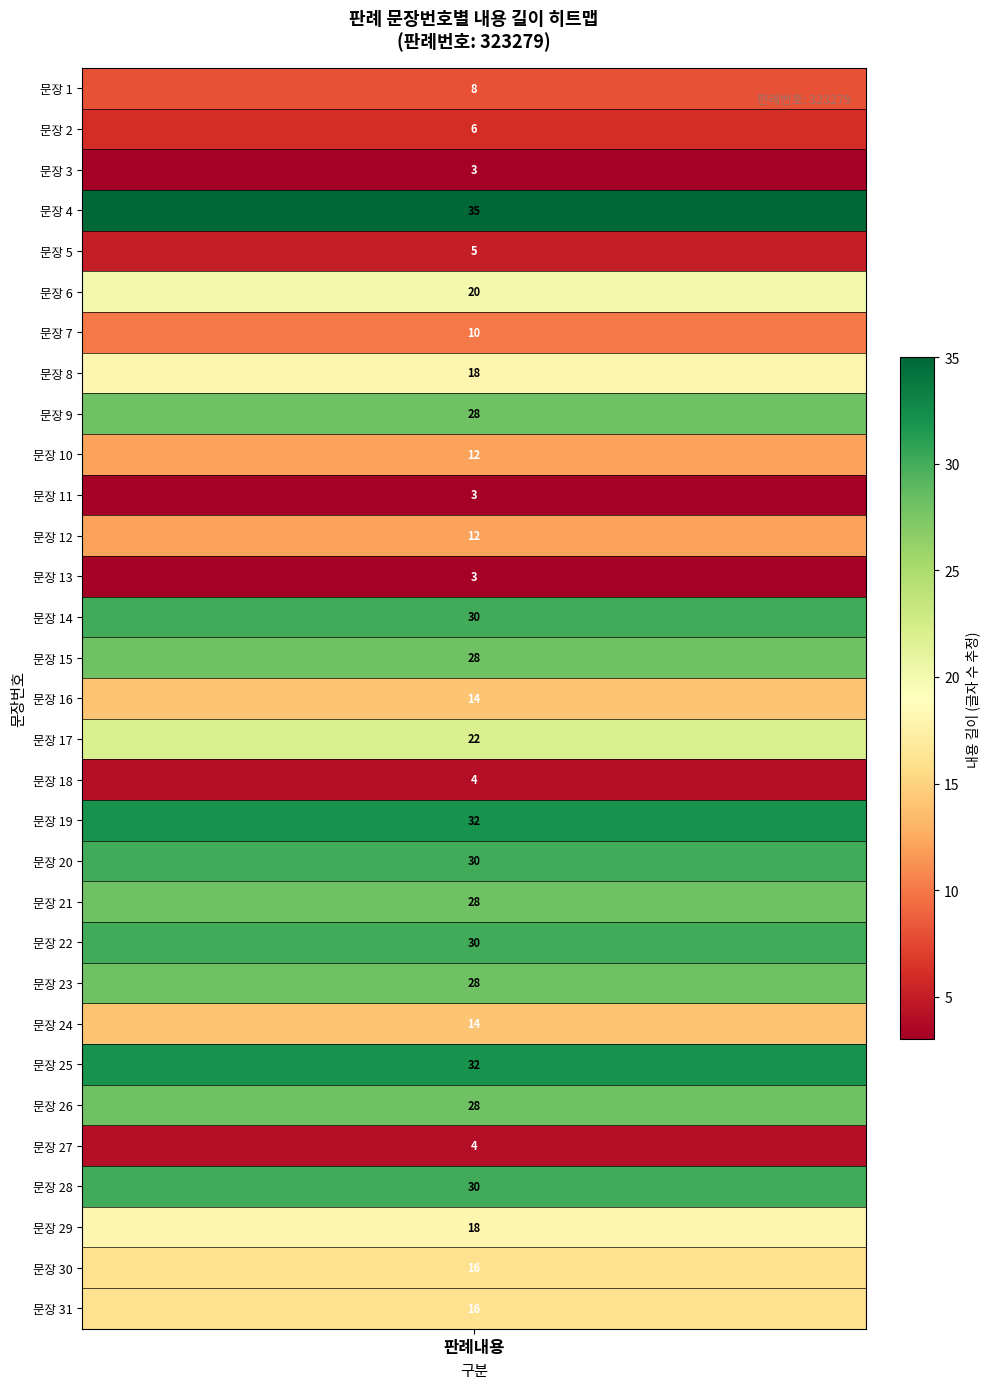

The value at 1 is 8. True or false?

True